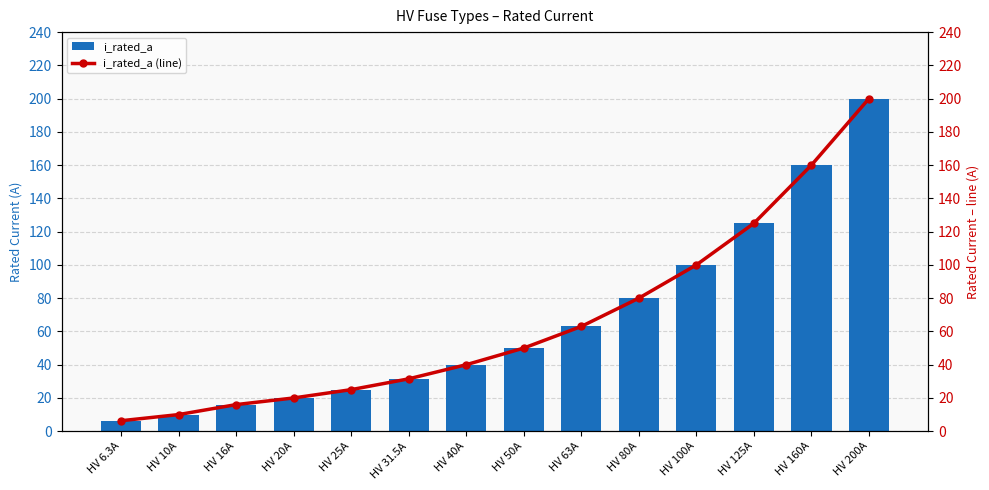

What are all the series names shown in the legend?

i_rated_a, i_rated_a (line)